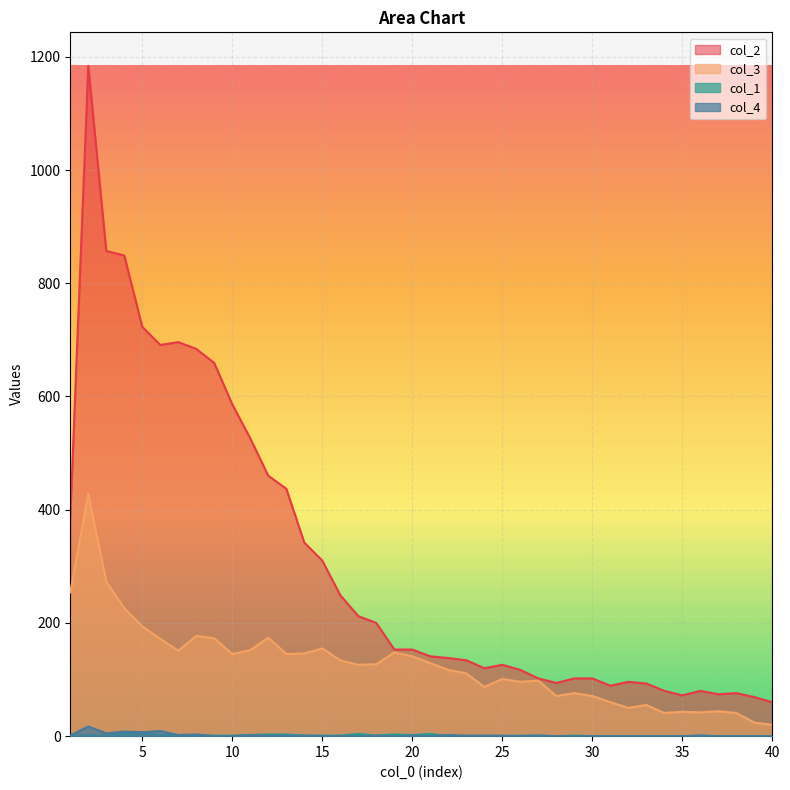

Between 33 and 6, which is larger?

6